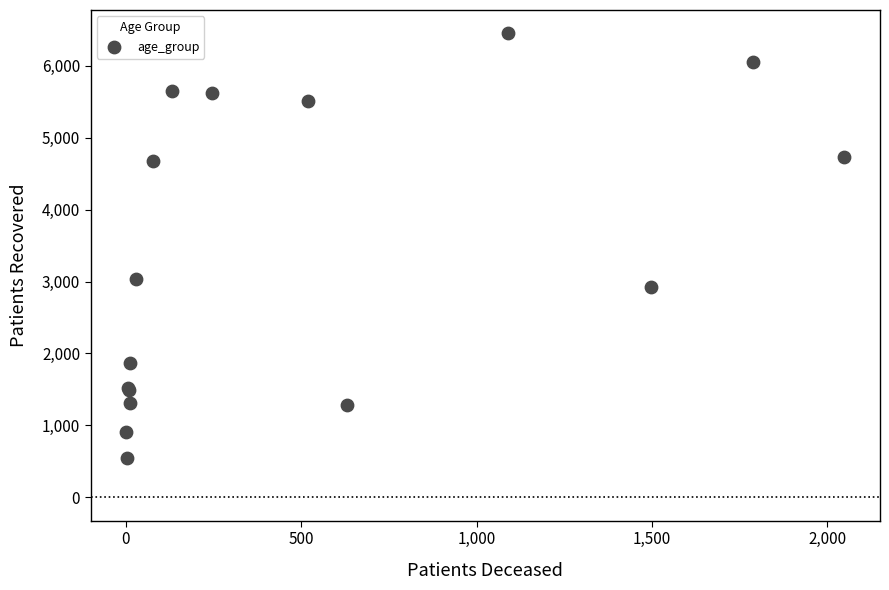

What Y value in the scatter plot is closest to 3500?

3033